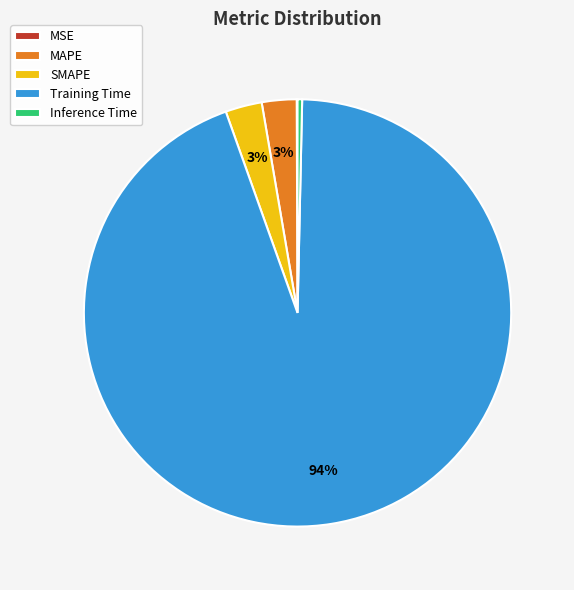

Which category has the biggest portion of the pie?

Training Time